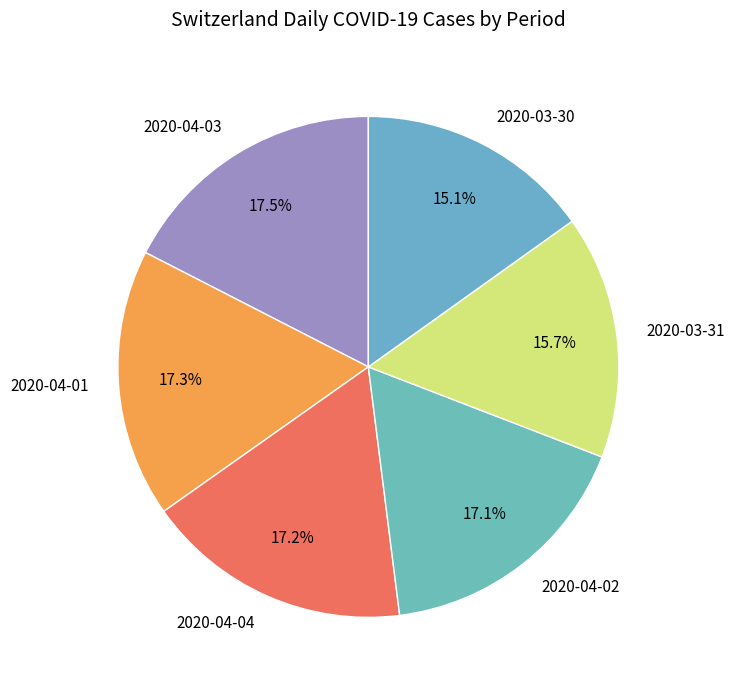

Do 2020-04-04 and 2020-04-01 together represent more than half of the pie?

No